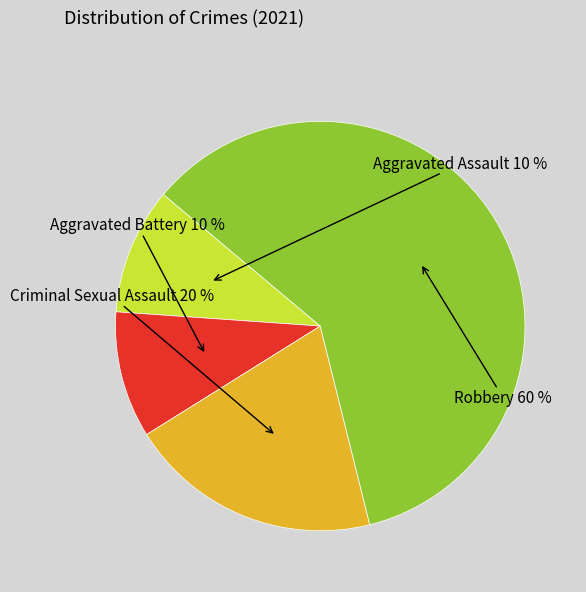

To the nearest percent, what is the combined percentage of Criminal Sexual Assault and Robbery?

80%